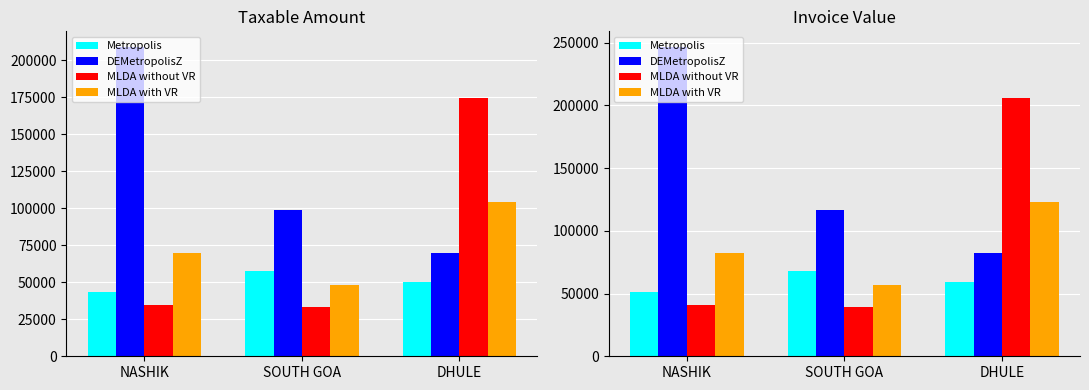

Rank the series at DHULE from lowest to highest value.

Metropolis, DEMetropolisZ, MLDA with VR, MLDA without VR